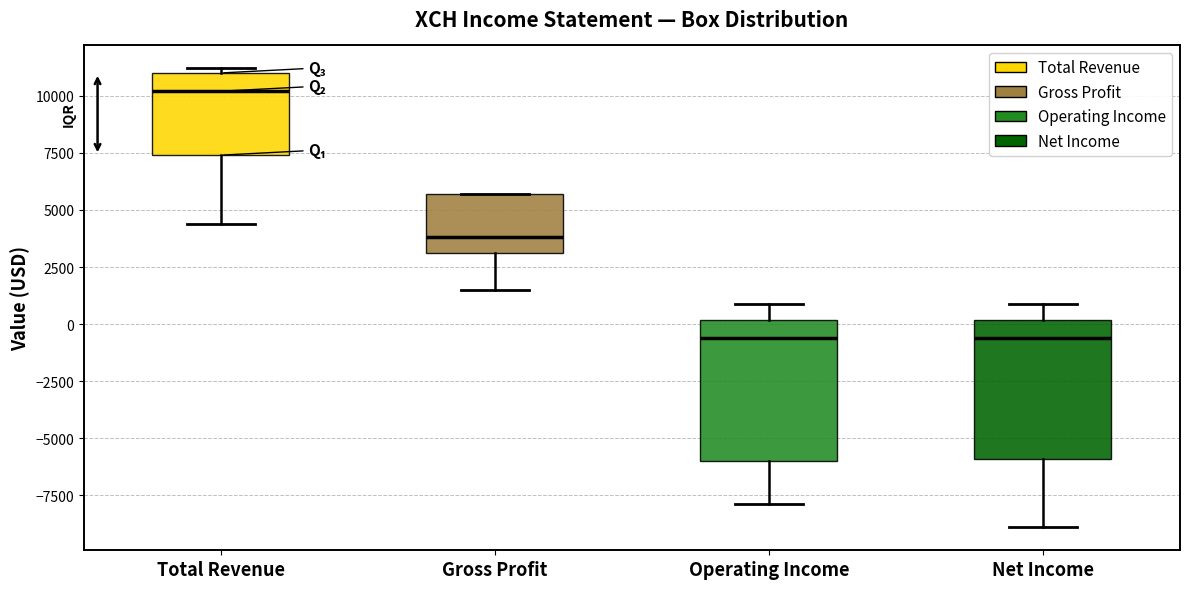

Where is the lower edge of the box for Net Income on the y-axis? The values are not printed on the chart, so give them approximately, as read against the axis.

-6000